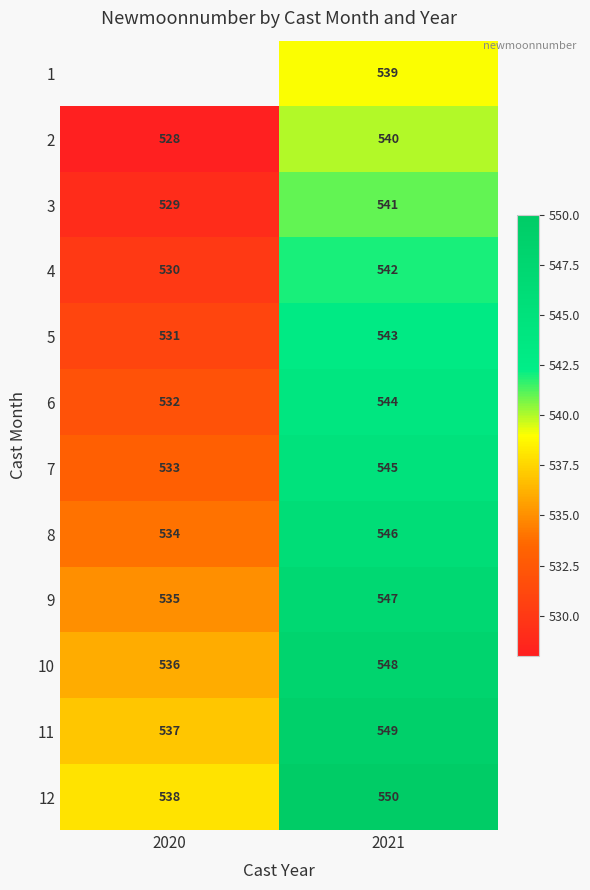

At which label does 4 reach its minimum?

2020